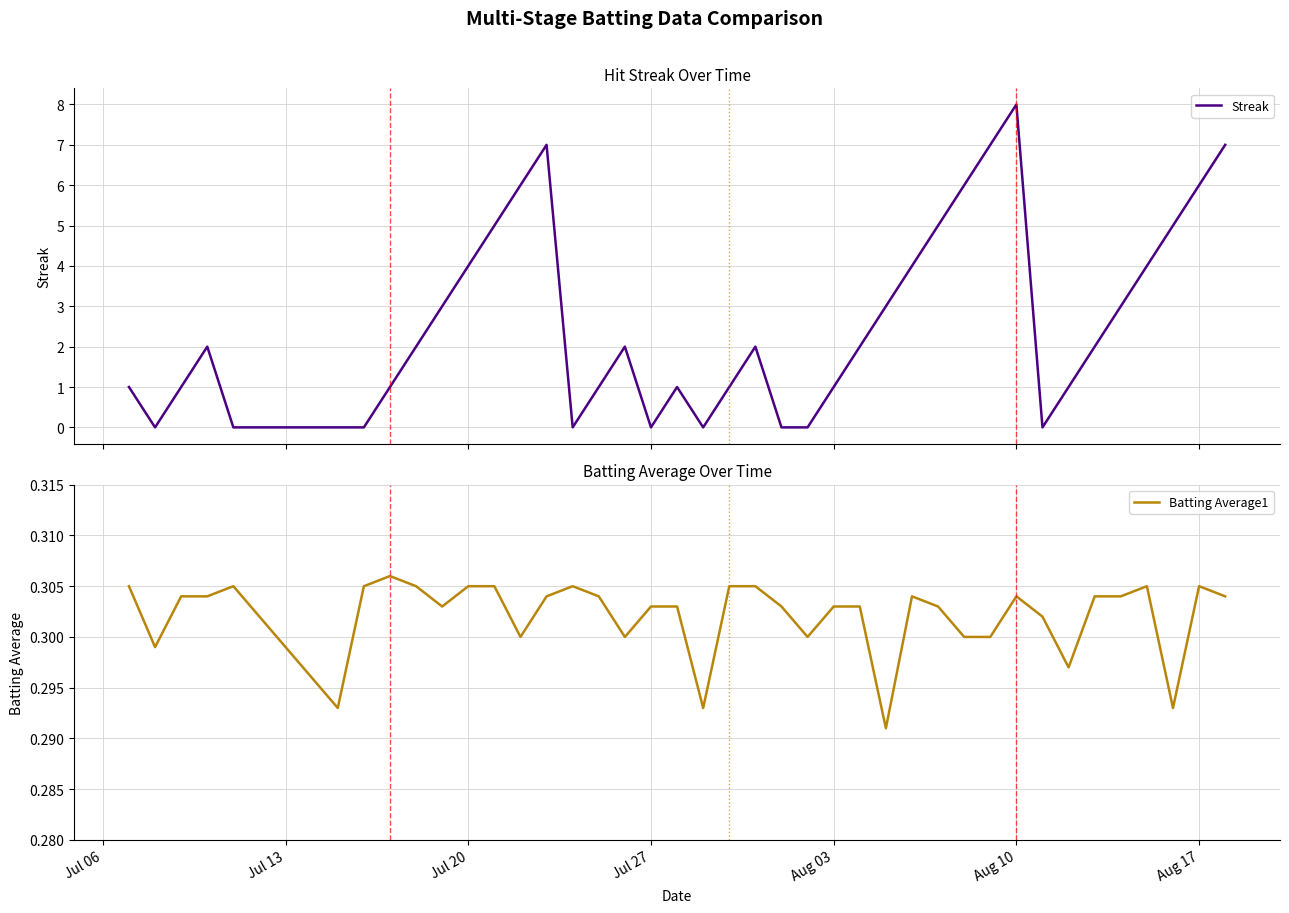

How many categories are shown in the chart?

40